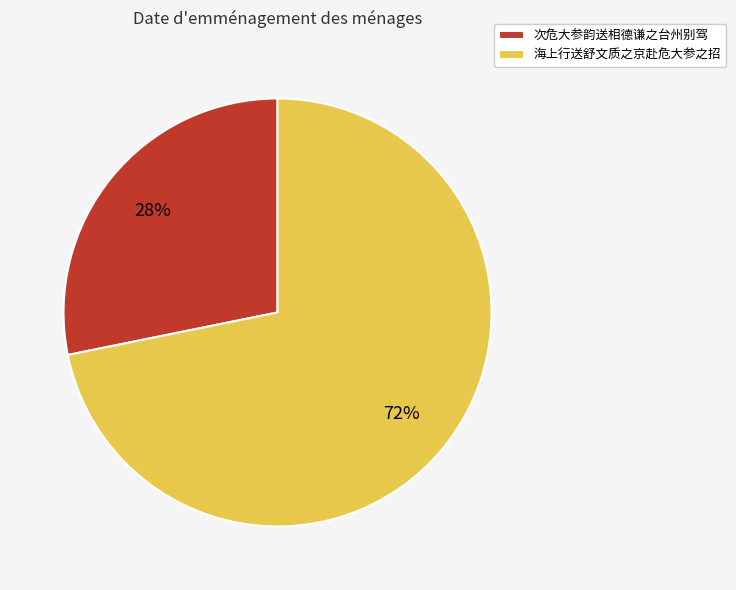

Is the sum of 海上行送舒文质之京赴危大参之招 and 次危大参韵送相德谦之台州别驾 greater than half?

Yes